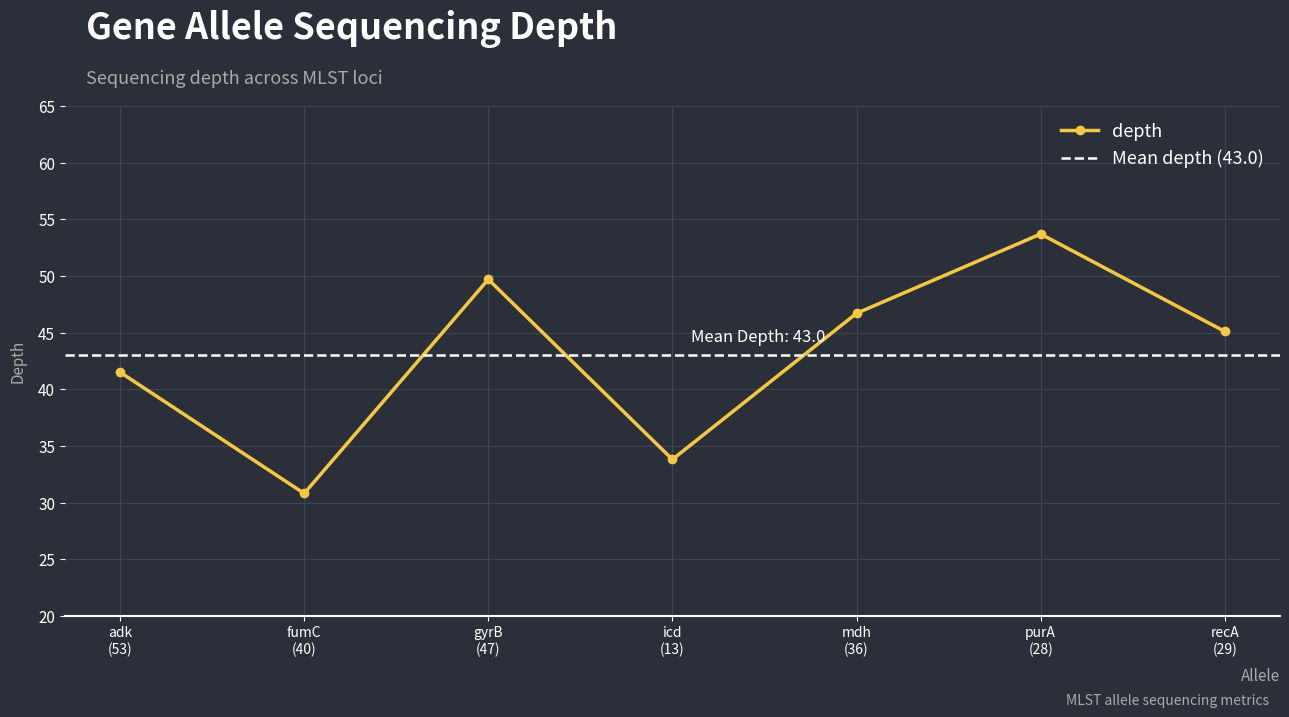

What is the value of the depth point at the 7th from the left?

45.1